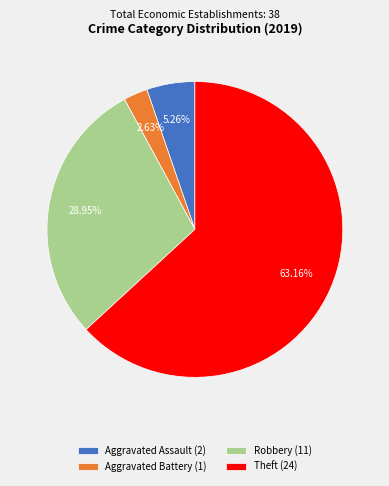

What percentage do Aggravated Assault and Robbery together represent?

34.2%